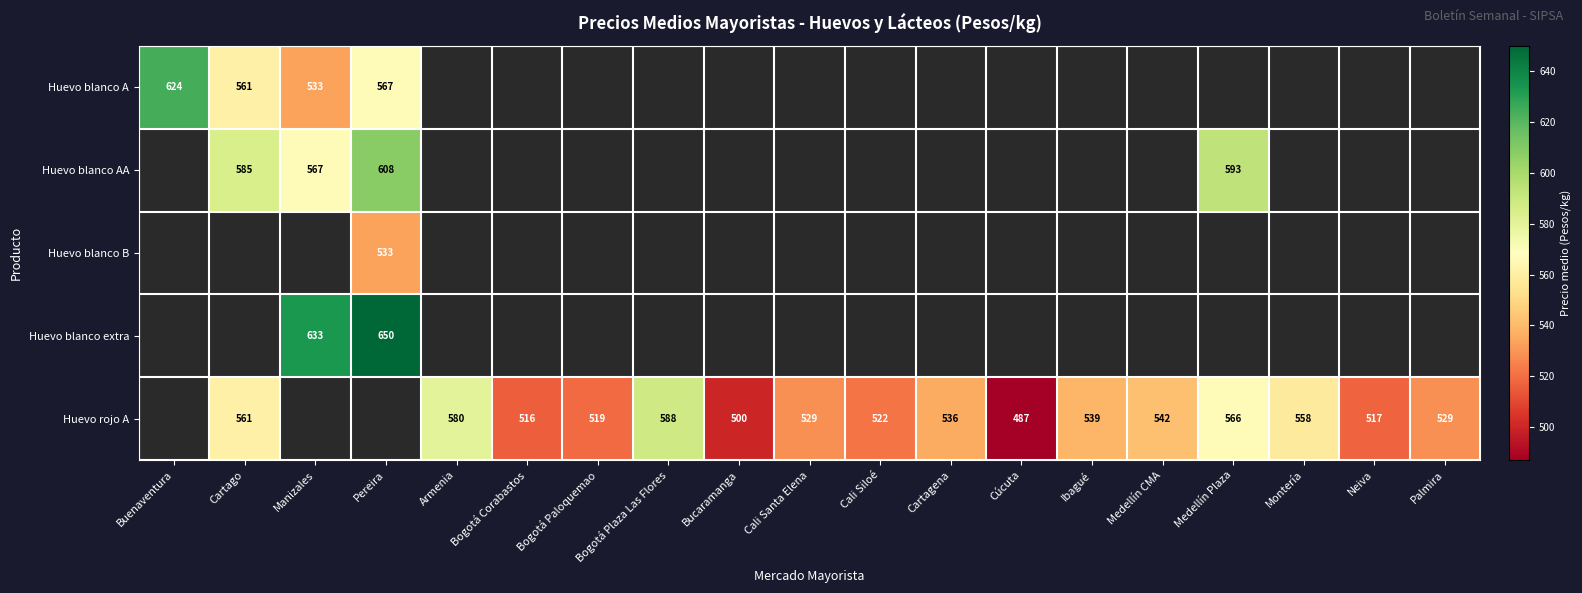

The value of Huevo rojo A at Armenia is 580. True or false?

True